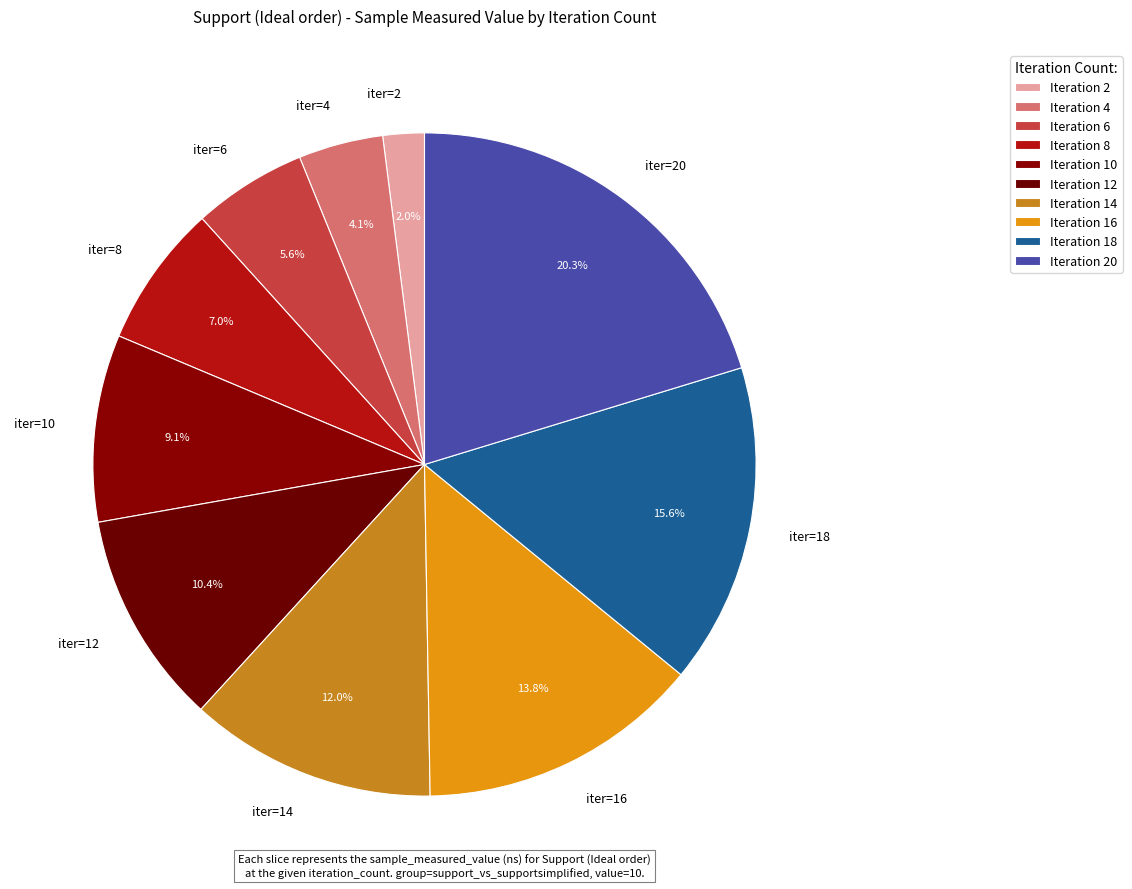

Is the sum of iter=10 and iter=20 greater than half?

No